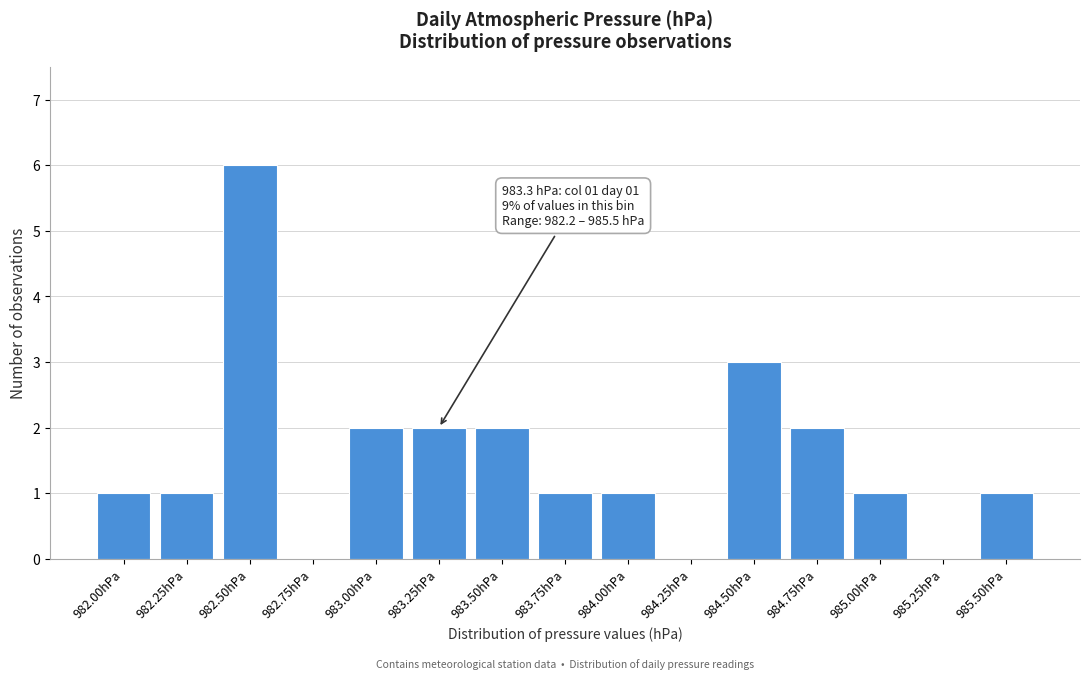

Reading left to right, what are all the values shown in this chart?

982.00hPa=1	982.25hPa=1	982.50hPa=6	982.75hPa=0	983.00hPa=2	983.25hPa=2	983.50hPa=2	983.75hPa=1	984.00hPa=1	984.25hPa=0	984.50hPa=3	984.75hPa=2	985.00hPa=1	985.25hPa=0	985.50hPa=1